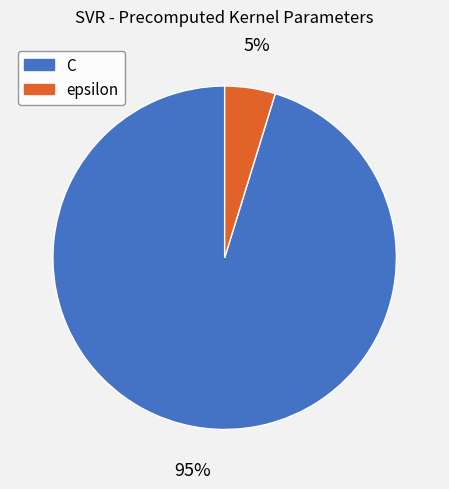

Which has a higher value, epsilon or C?

C